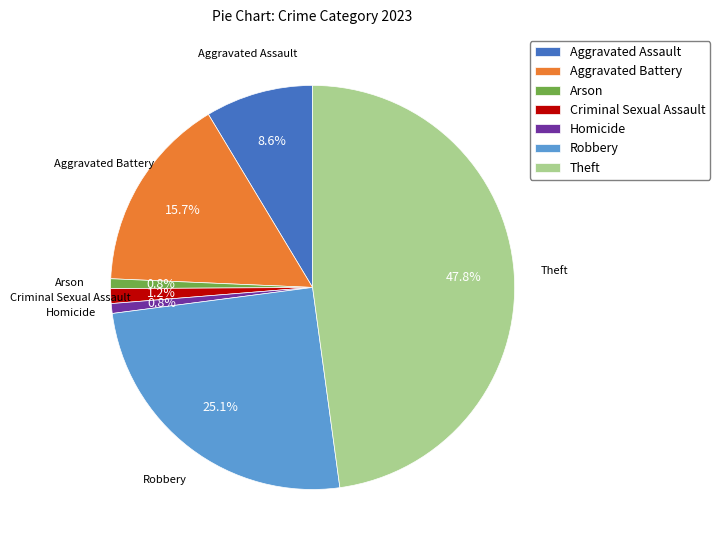

To the nearest percent, what portion does Aggravated Assault represent?

9%